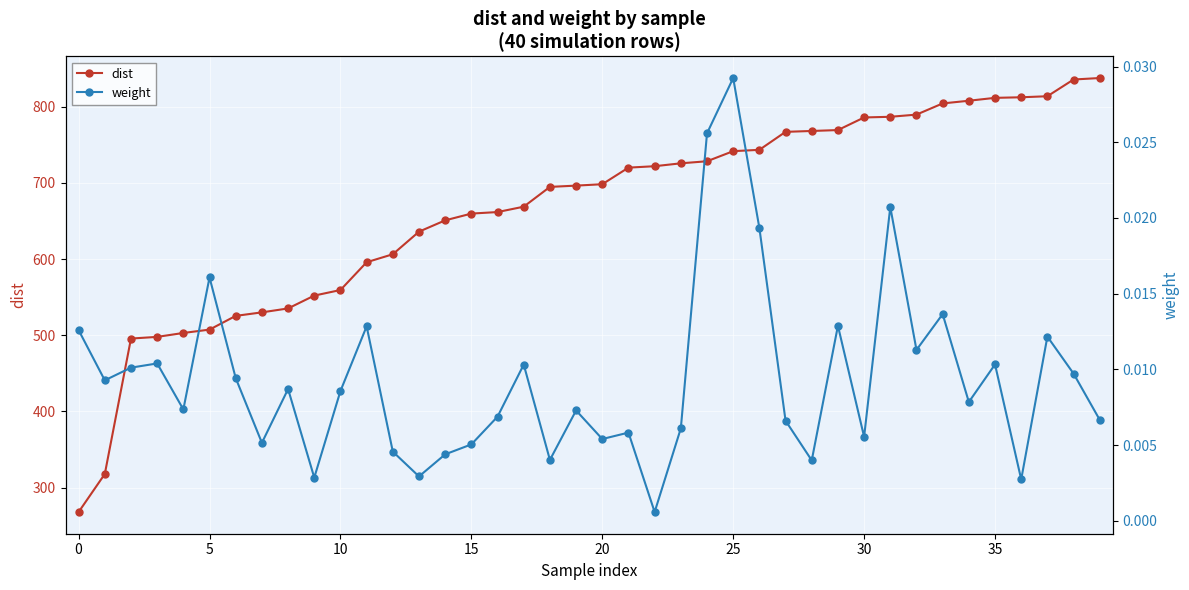

What is the maximum value for dist?

837.5